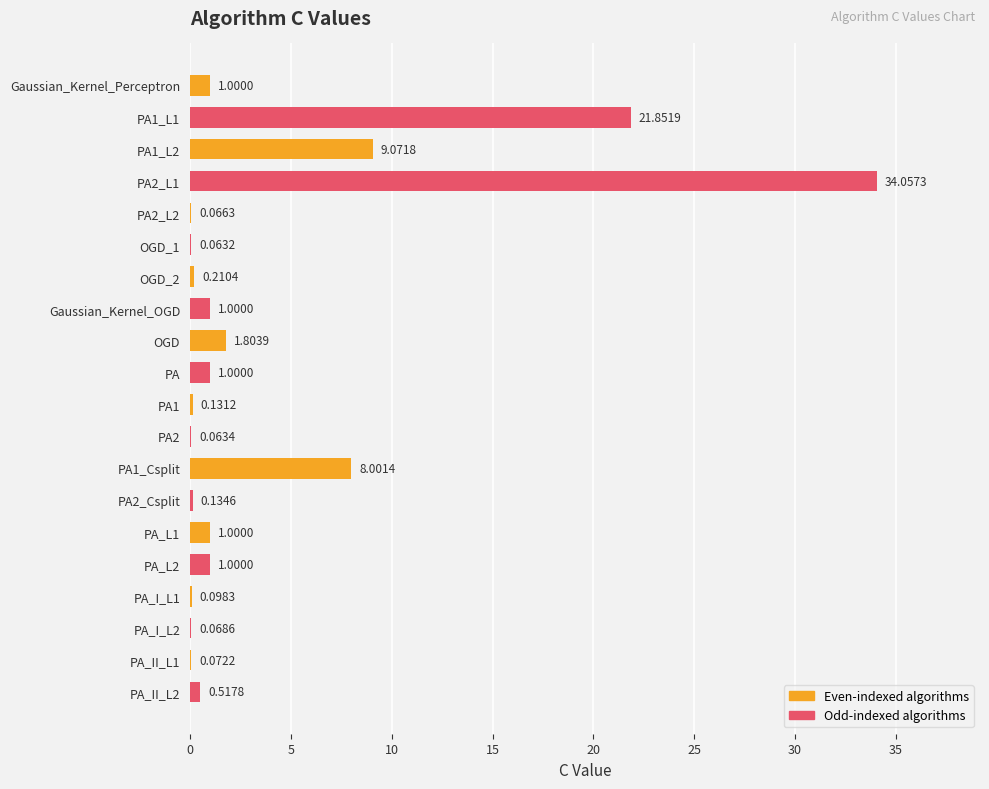

What is the sum of all values?

81.2